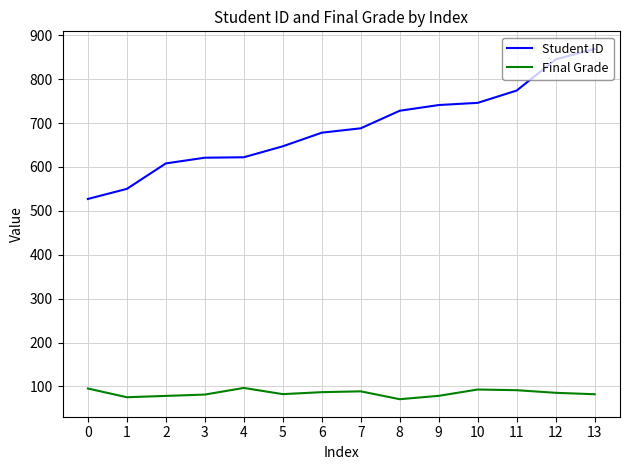

Is the value of Final Grade at 7 greater than the value of Student ID at 9?

No